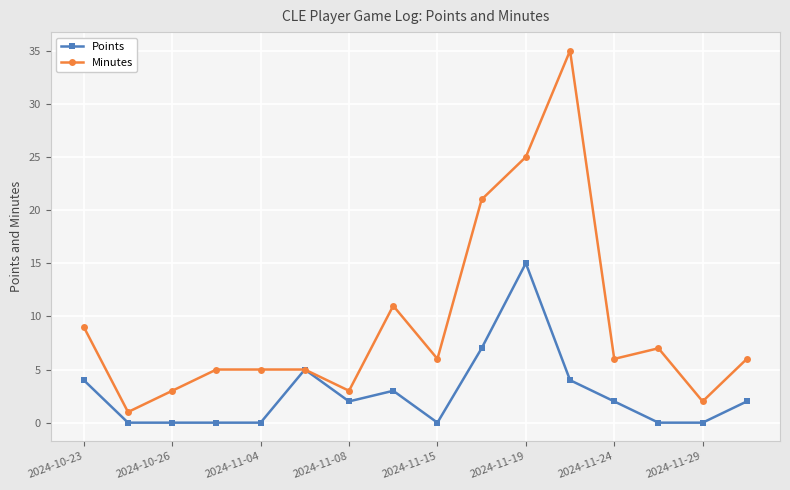

List the series in order of their overall mean, highest first.

Minutes, Points